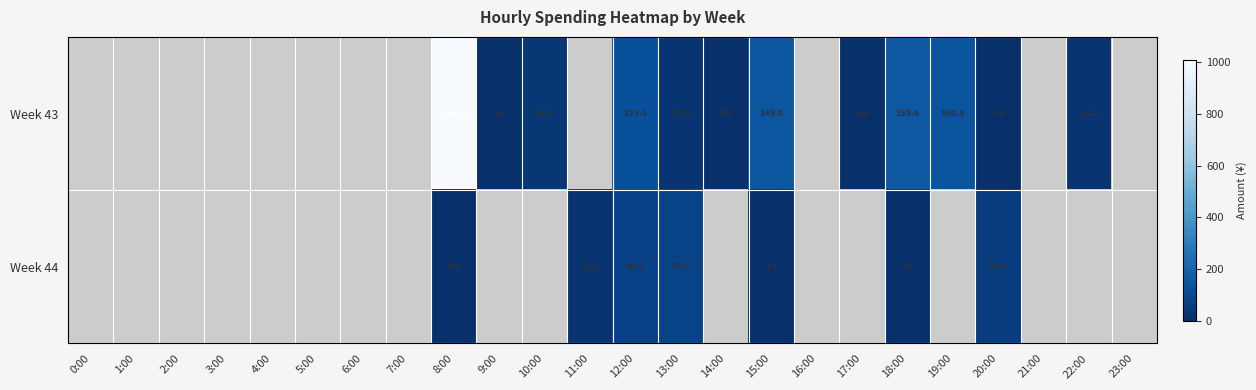

At how many categories does at least one series exceed 943?

1